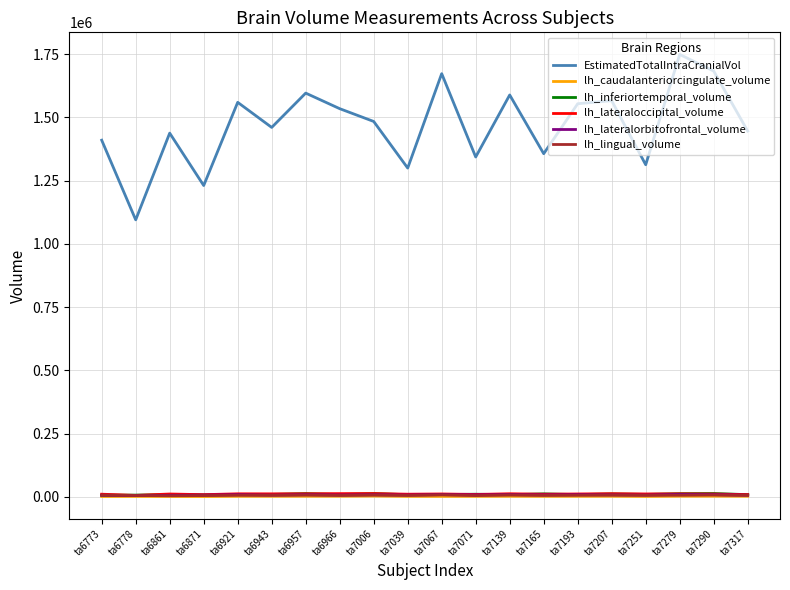

Which category has the highest value across all series?

ta7279